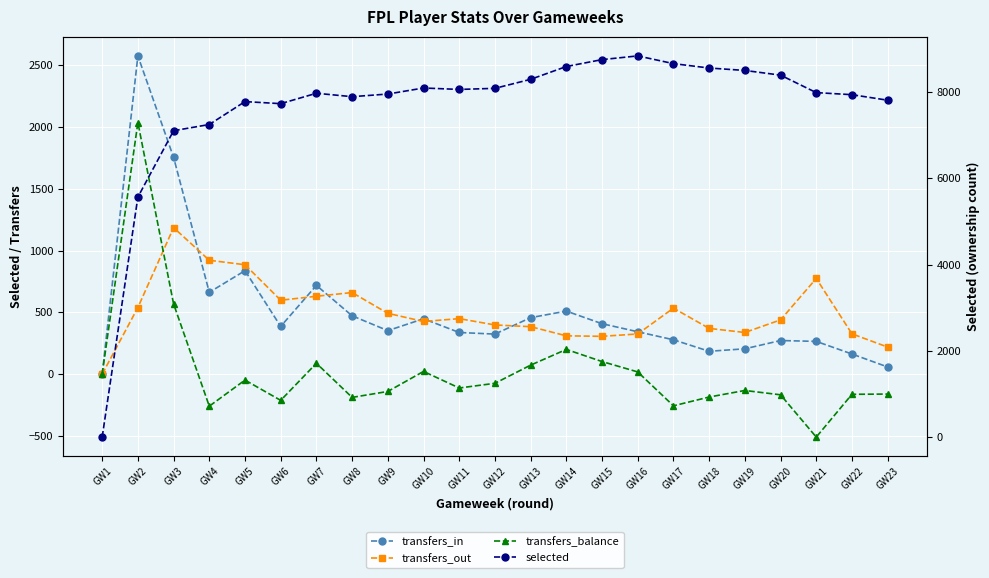

The value of selected at GW4 is 7245. True or false?

True